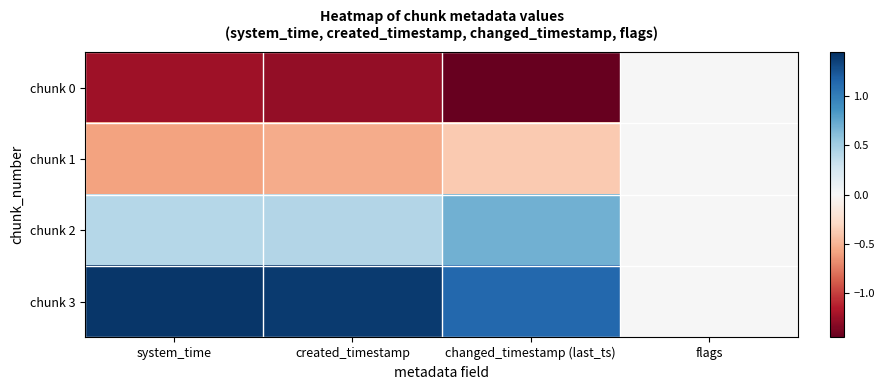

How many distinct data groups are displayed?

4